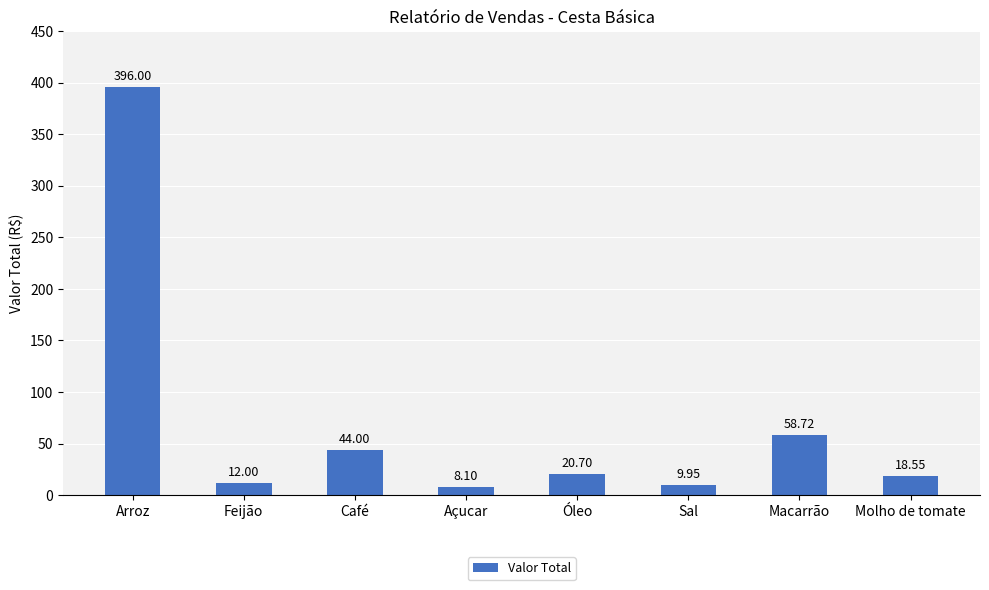

What is the ratio of the value at Sal to the value at Feijão?

0.8